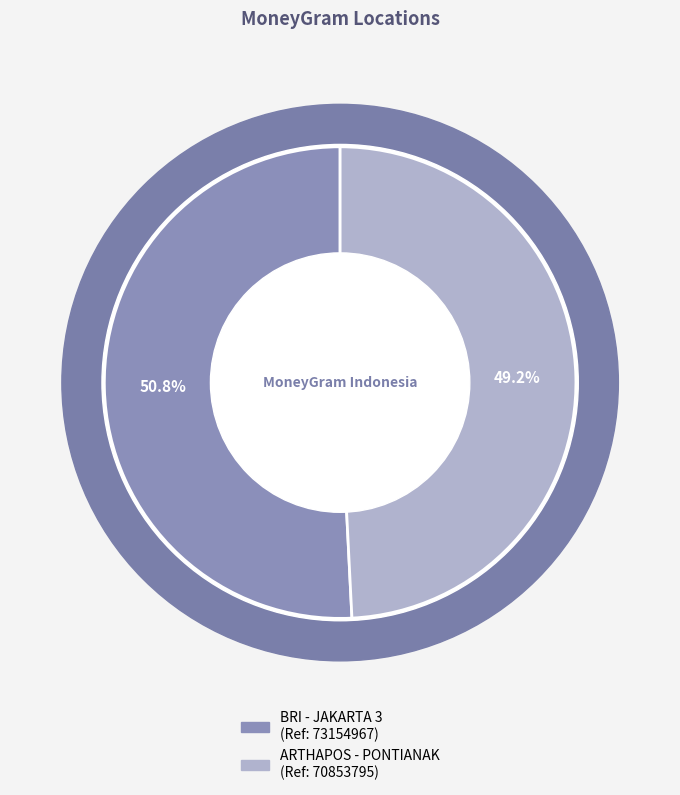

To the nearest percent, what portion does BRI - #10268 - JAKARTA 3 - PAYMENT POINT represent?

51%